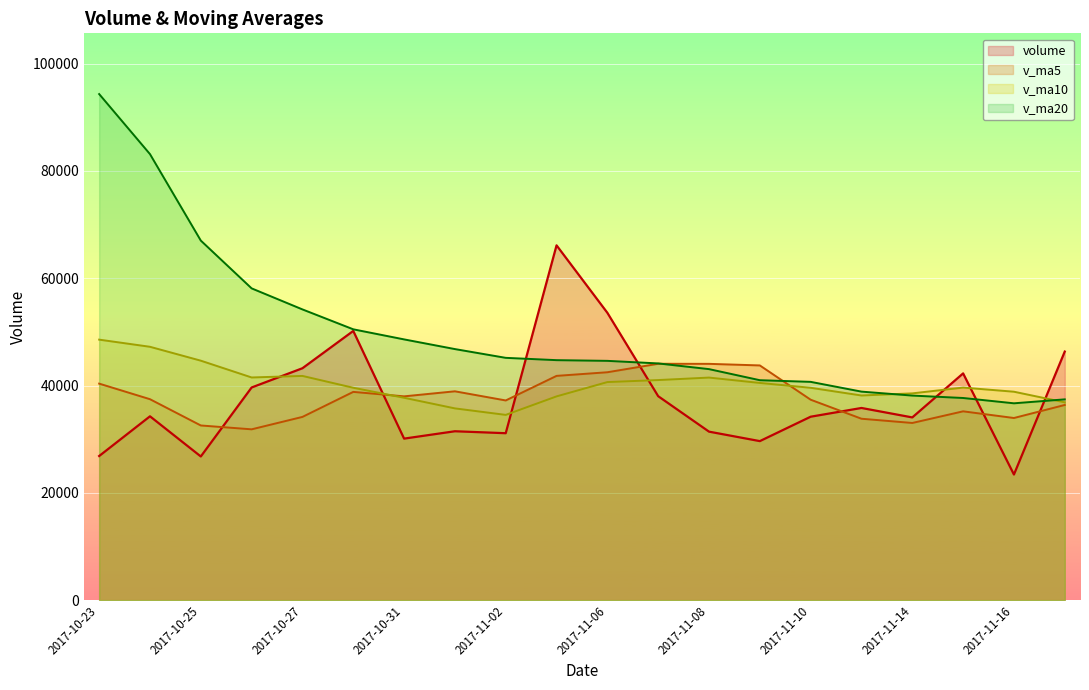

How many lines are shown in the chart?

4